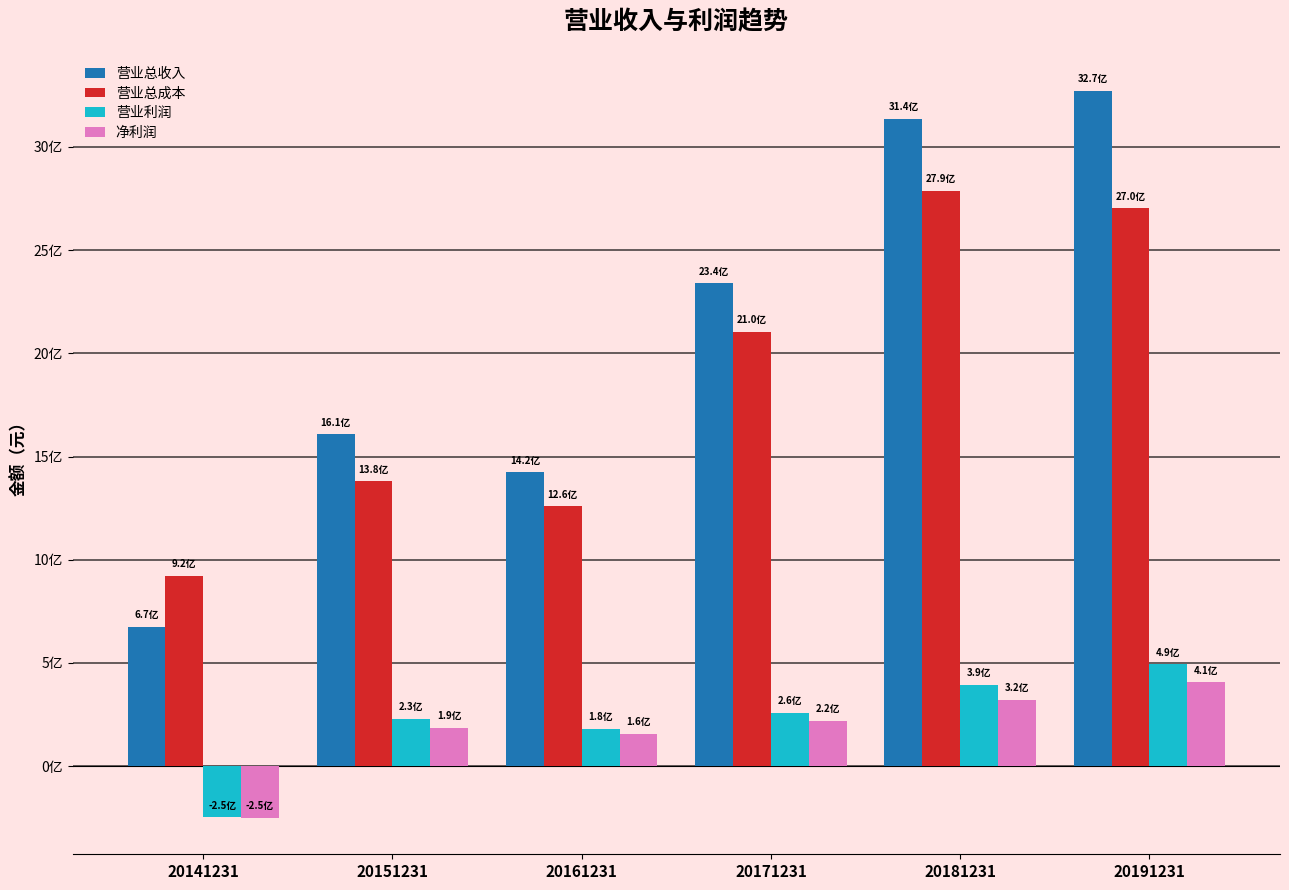

True or false: 营业总成本 has a value of 3623637482.7 at 20171231.

False